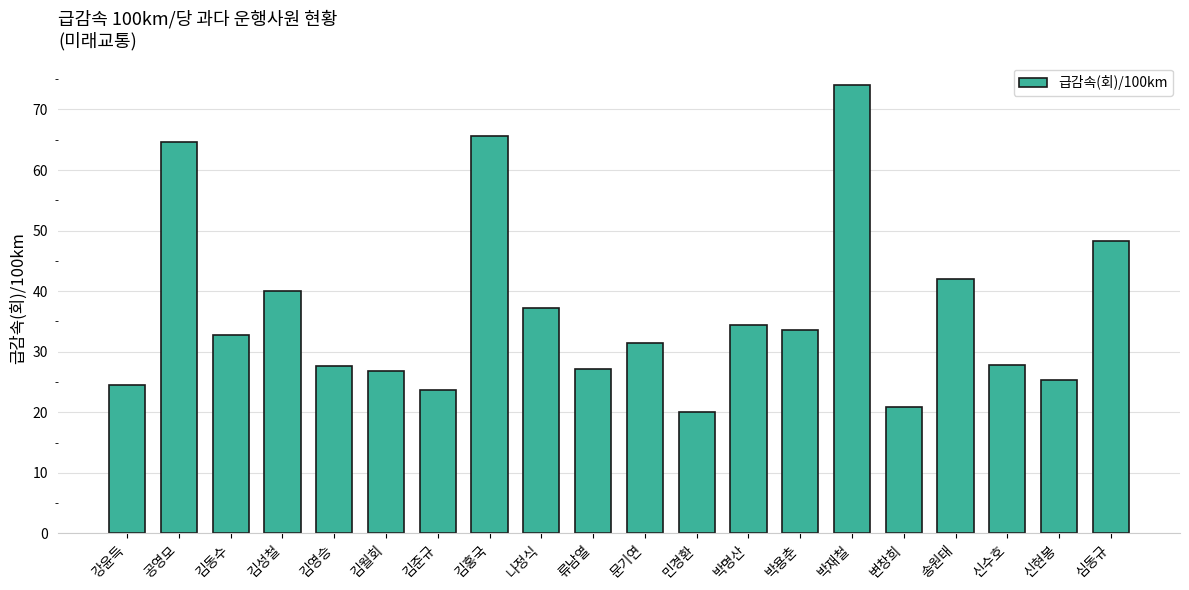

True or false: the data shows 40.6 at 신현봉.

False